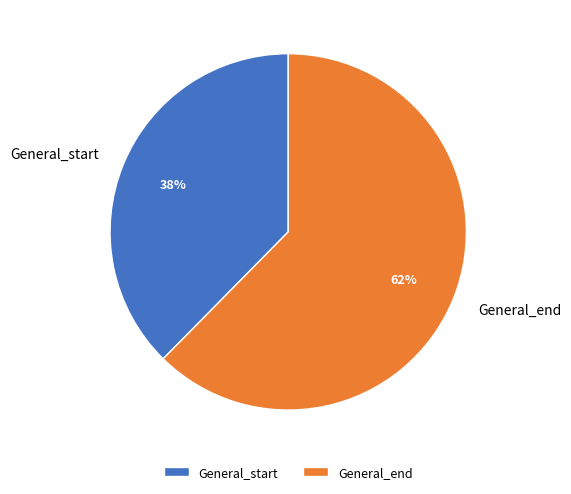

Which category accounts for the majority?

General_end